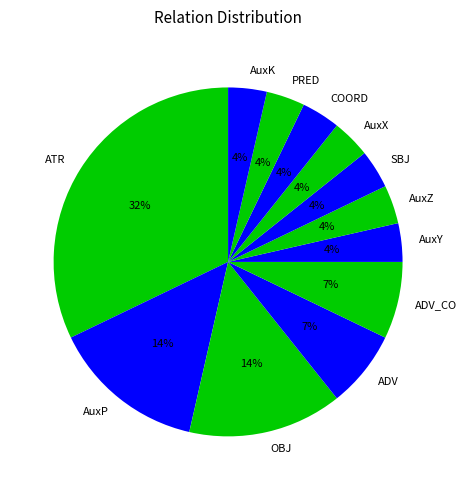

Between AuxZ and AuxP, which is larger?

AuxP